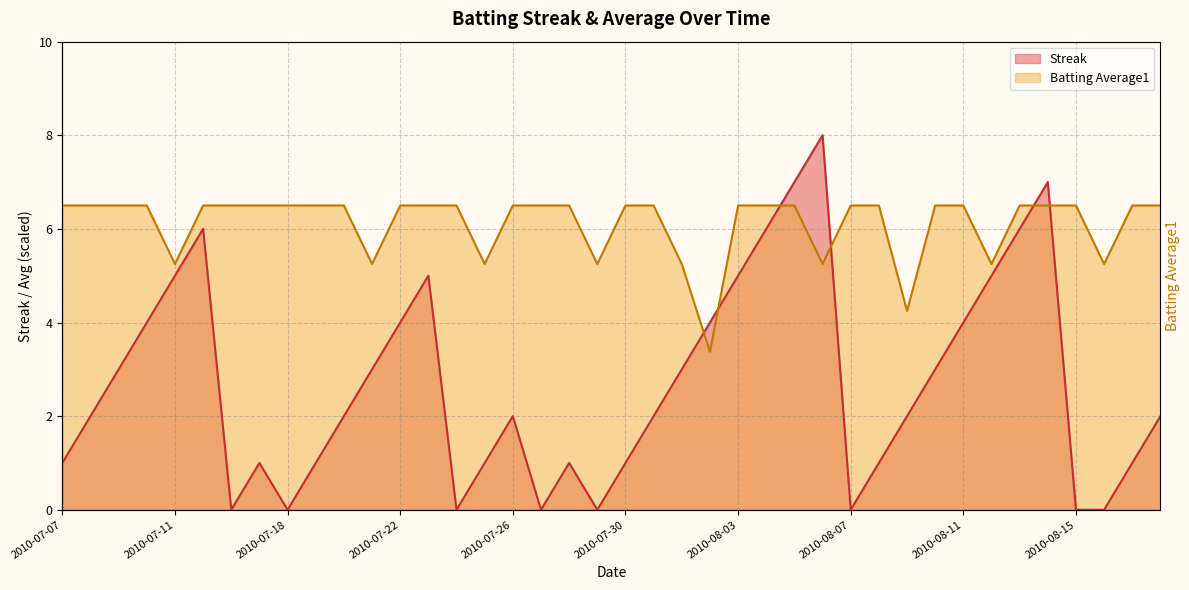

Which series has the largest total across all categories?

Batting Average1